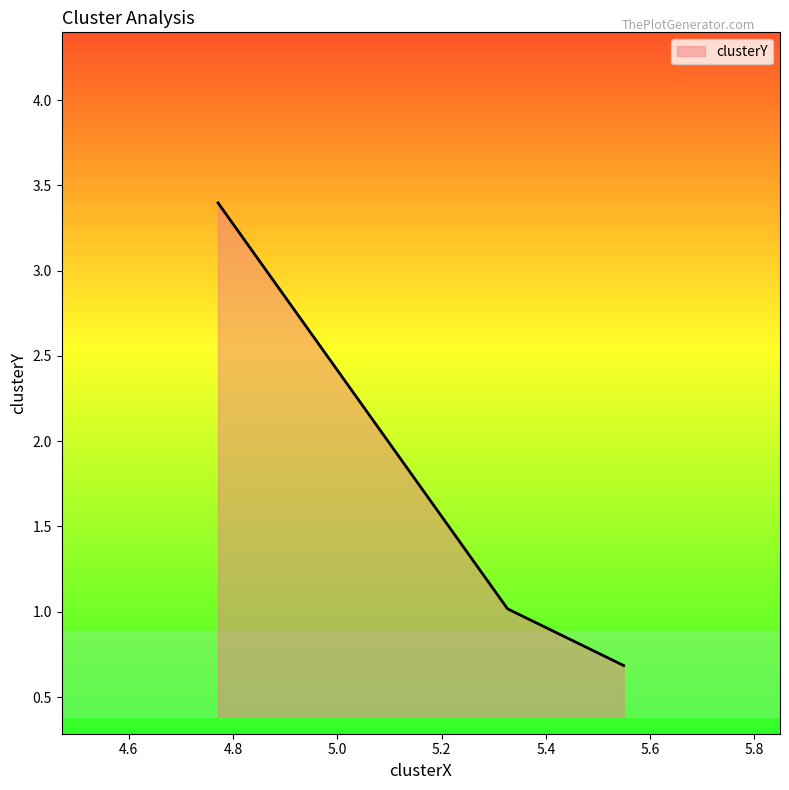

What is the sum of all values?

5.1